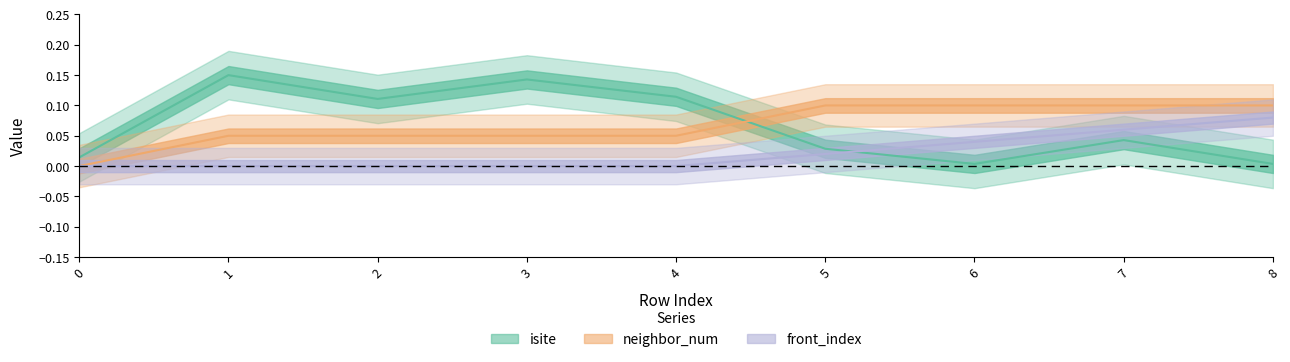

The value of isite at 3 is 0.0. True or false?

False